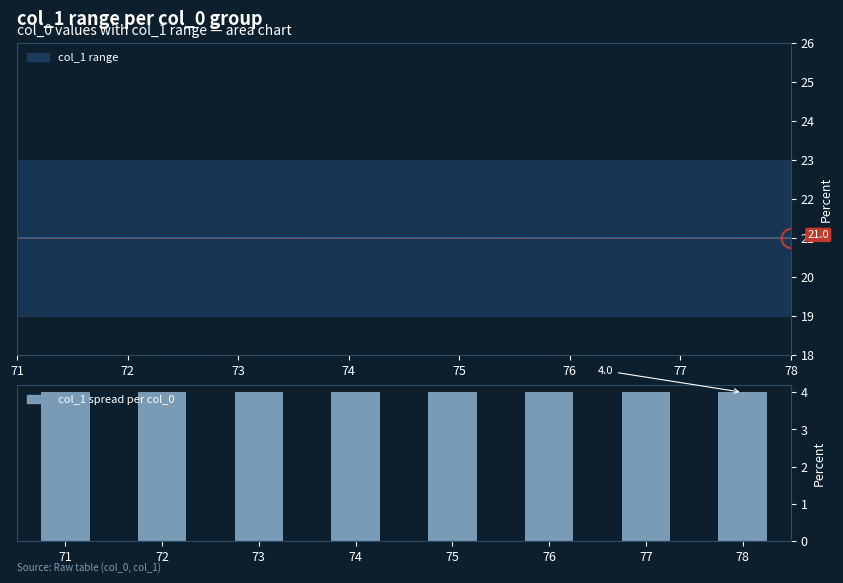

Is the value of col_1 spread (max-min) at 78 greater than the value of col_1 mean at 78?

No